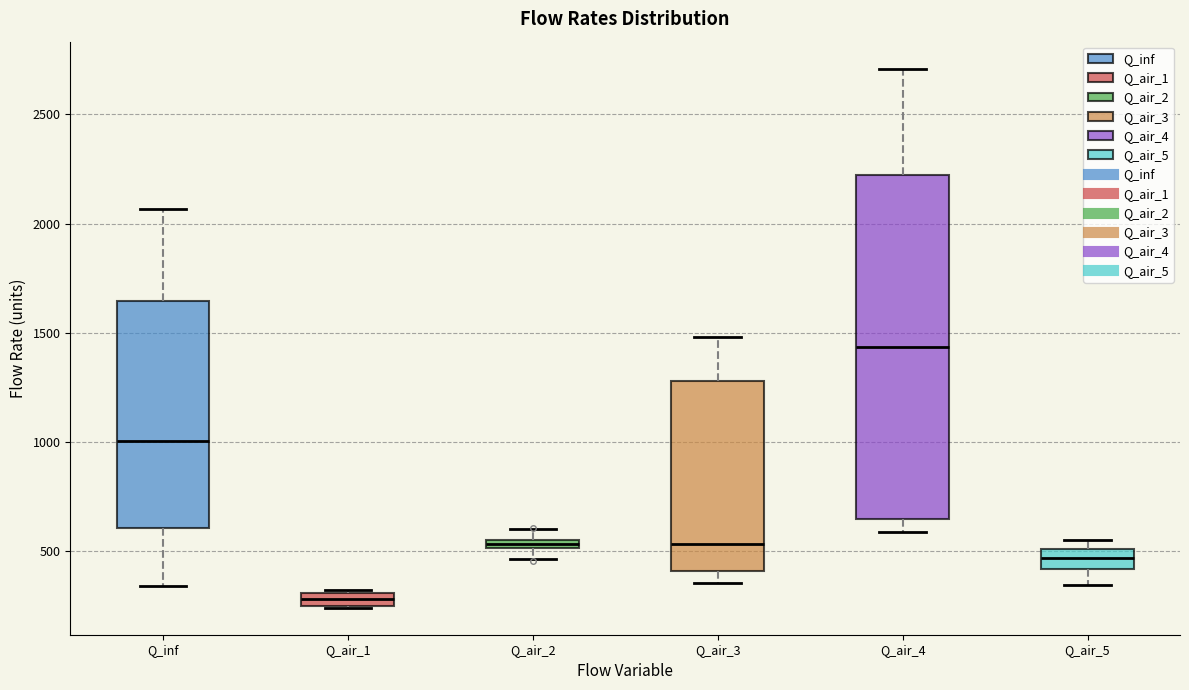

Which box is the tallest, from its lower edge to its upper edge?

Q_air_4